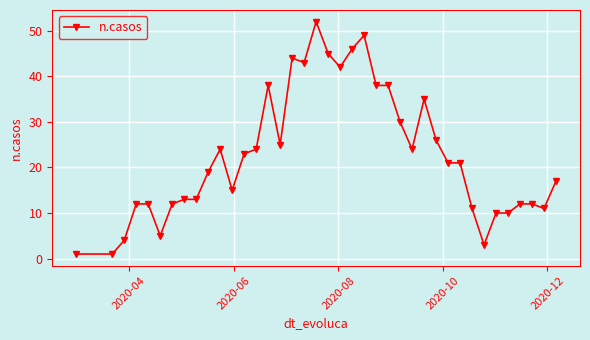

What is the greatest value displayed?

52